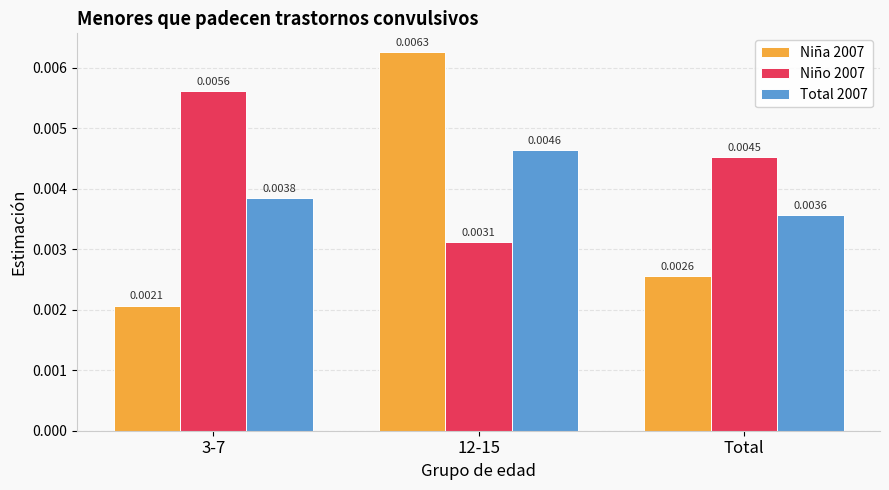

Count the Niño 2007 values in the range 0 to 1.

3